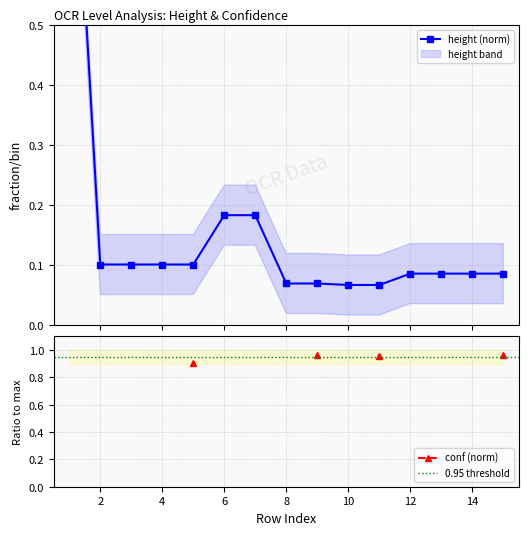

How many lines are shown in the chart?

1